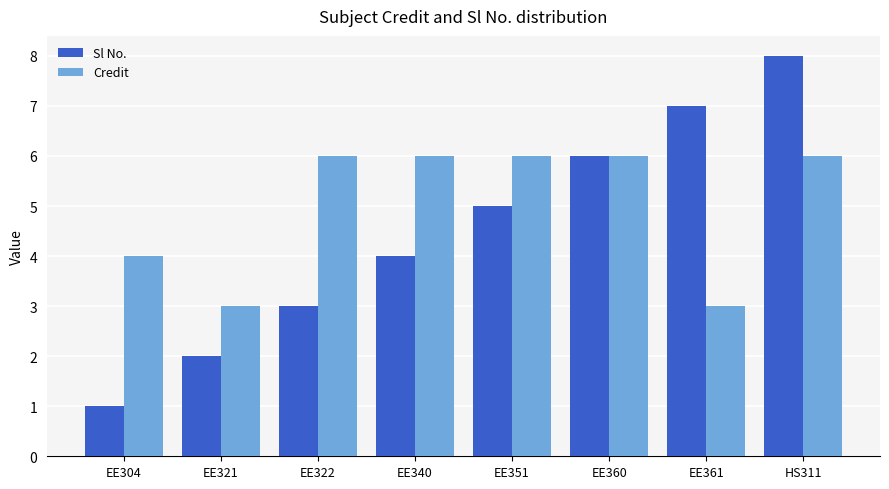

What is the difference between the second highest and minimum values in the Credit series?

3